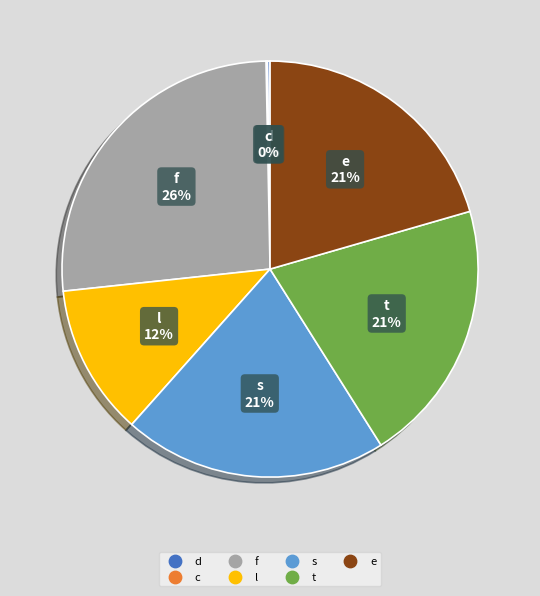

Does e represent more than half of the total?

No